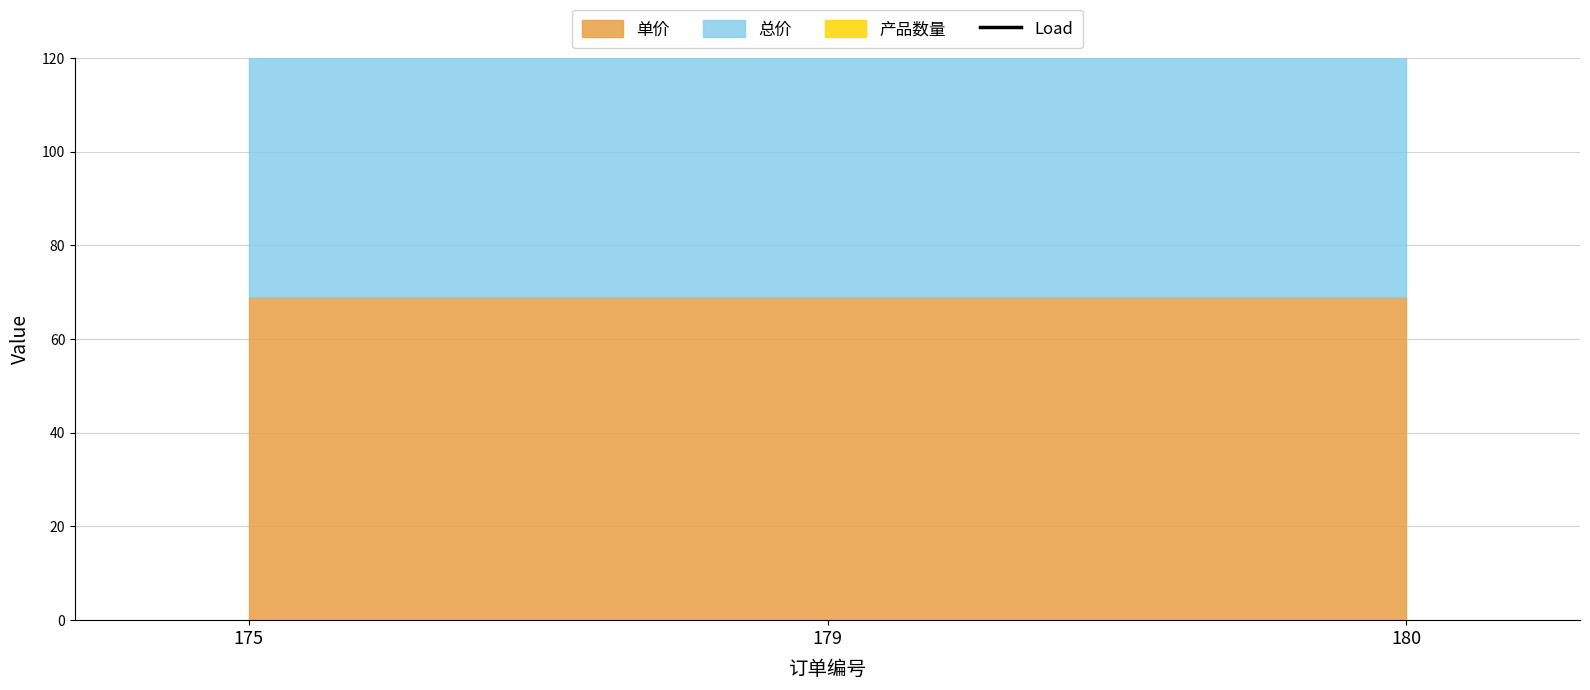

What is the total value across all series at 175?

139